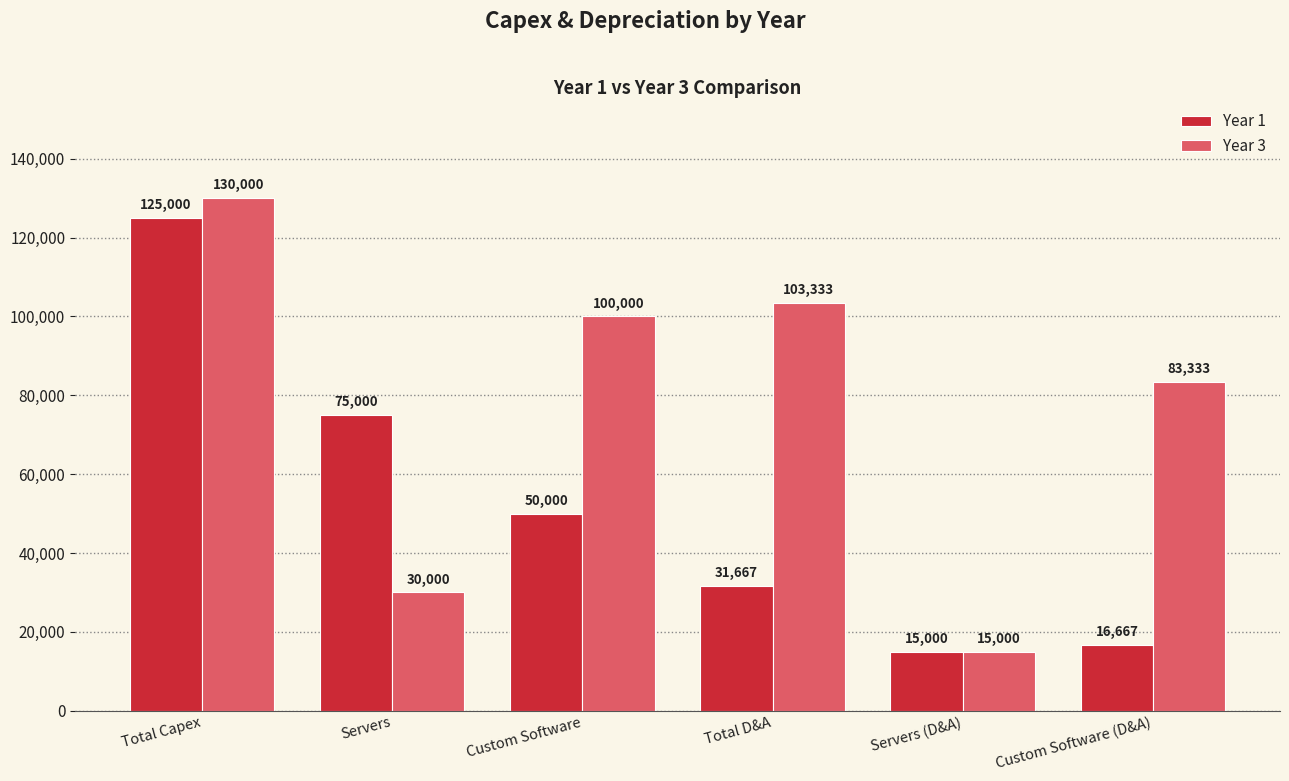

Where does the Year 3 series first go above 100000?

Total Capex